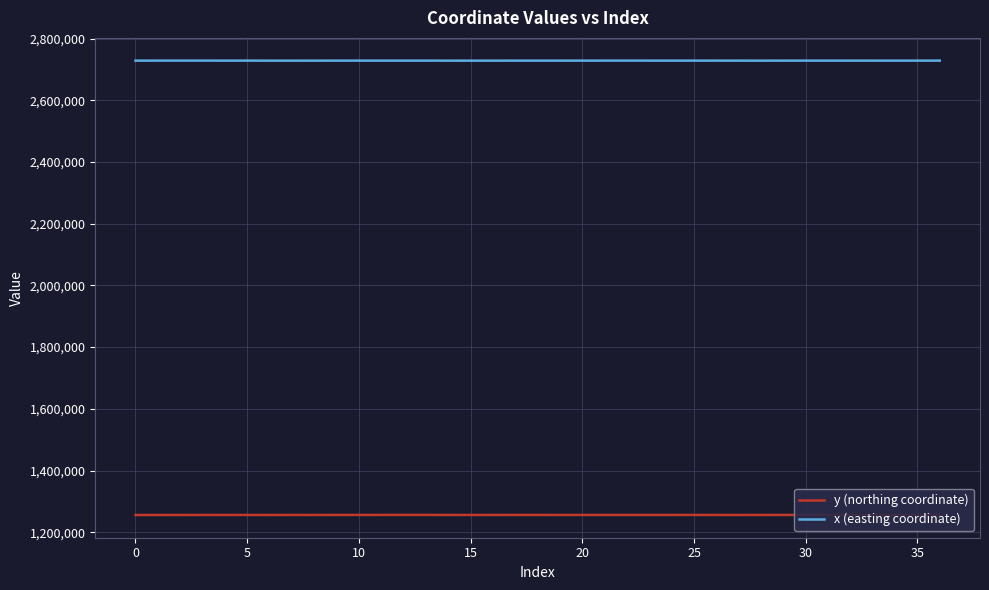

What is the lowest value of the x (easting coordinate) series?

2728279.8